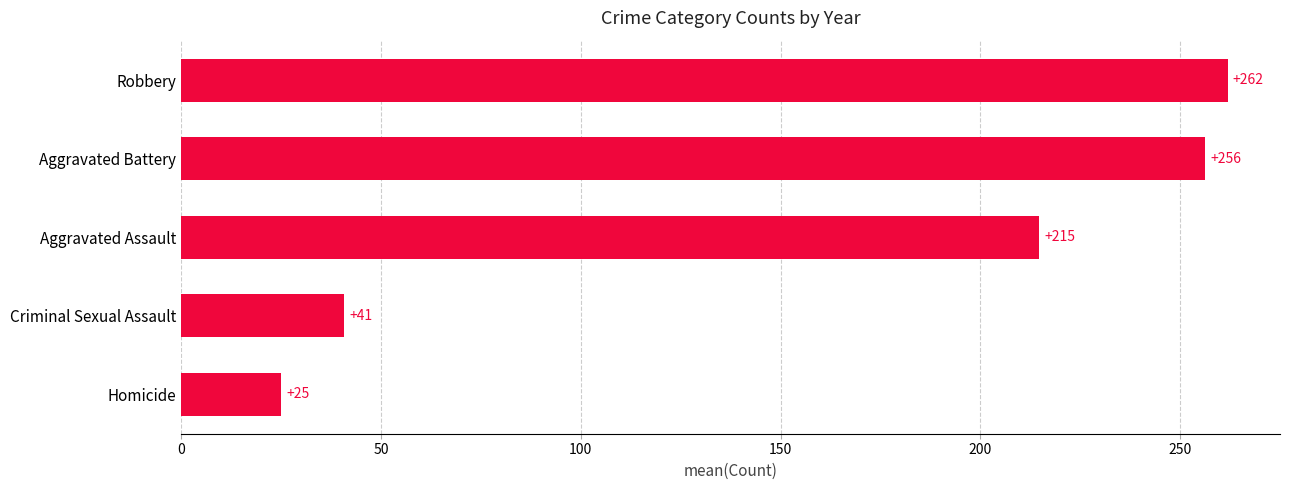

Where is the data nearest to the value 143?

Aggravated Assault